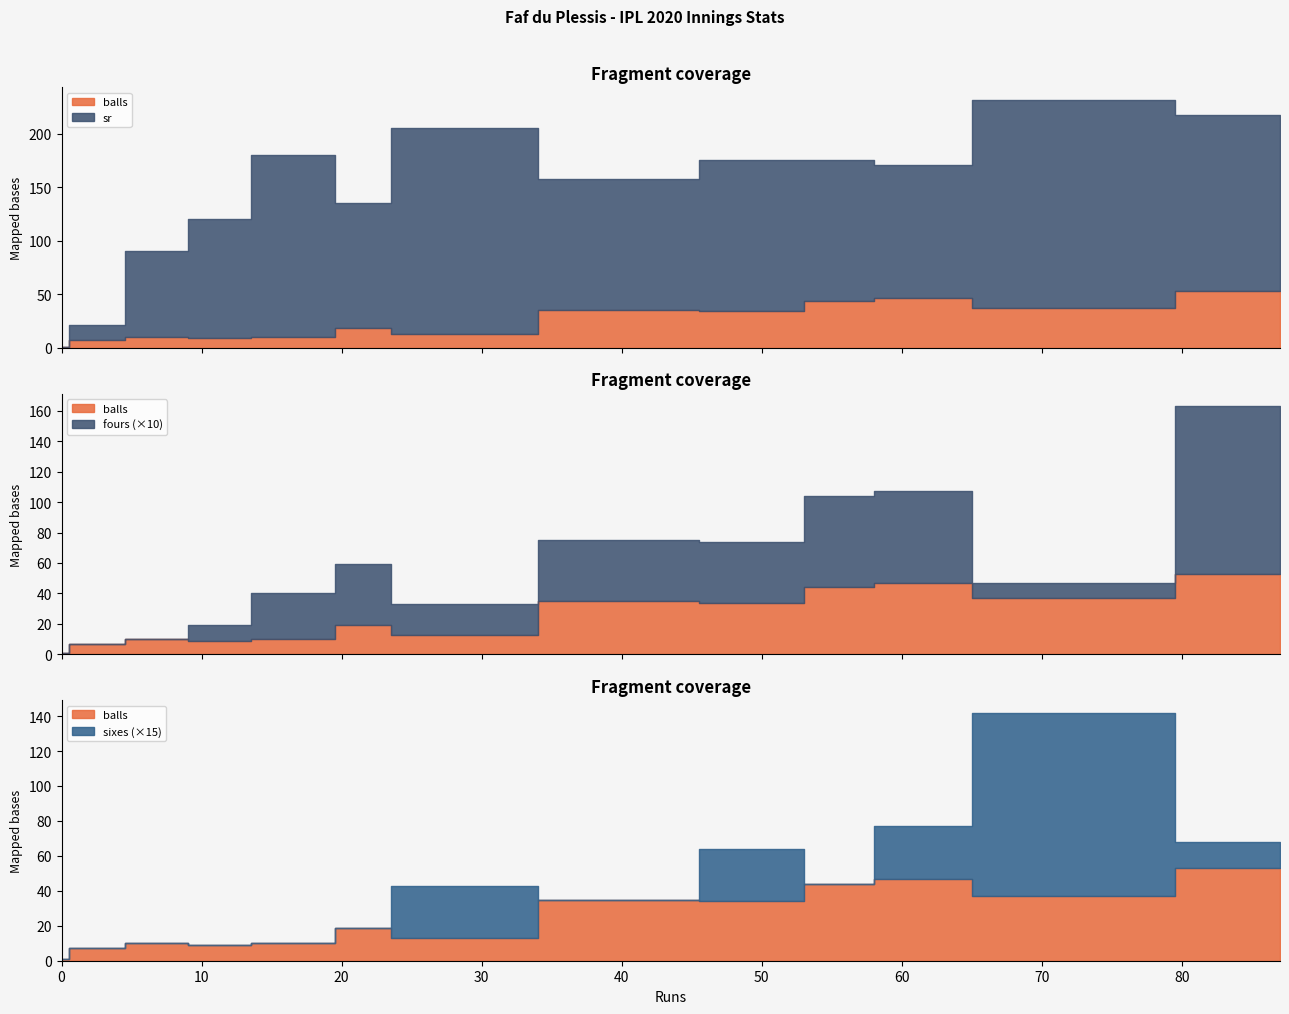

What is the greatest value displayed?

194.6